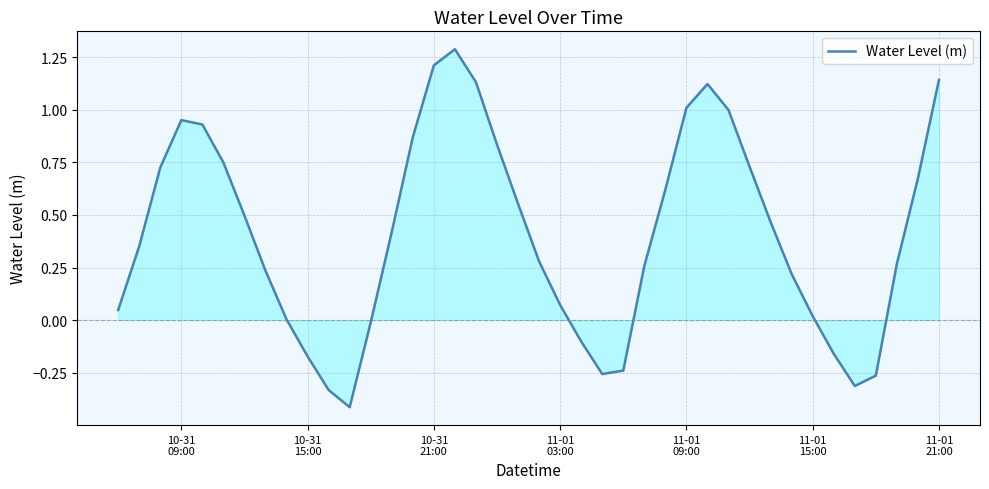

What is the minimum value shown in the chart?

-0.4